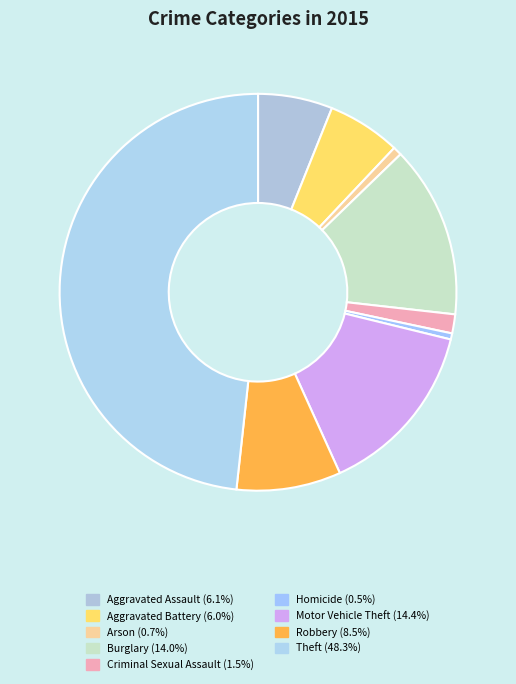

True or false: Burglary accounts for 14% of the total.

True